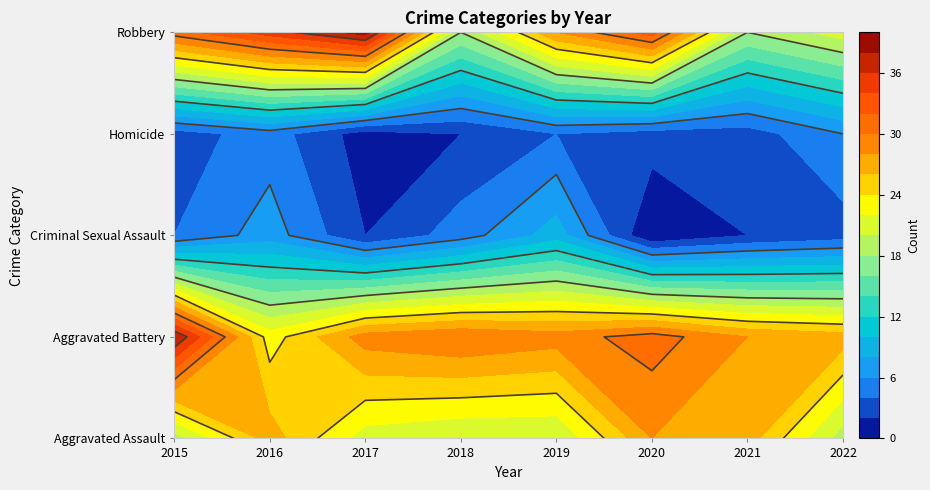

The value of Aggravated Assault at 2018 is 32. True or false?

False